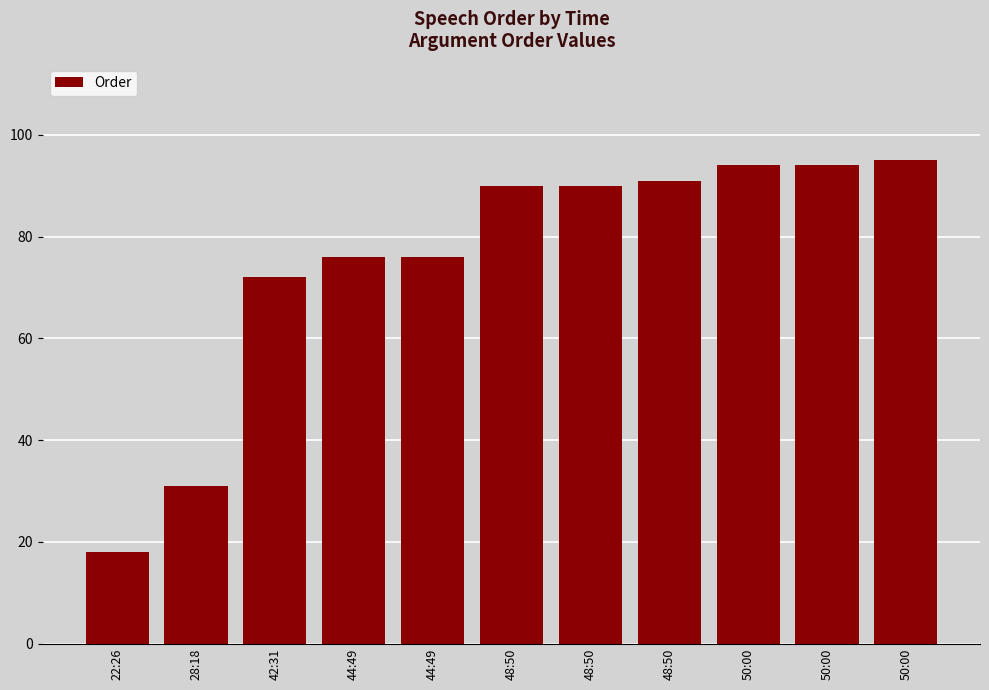

What is the value of the 6th bar from the left?

90